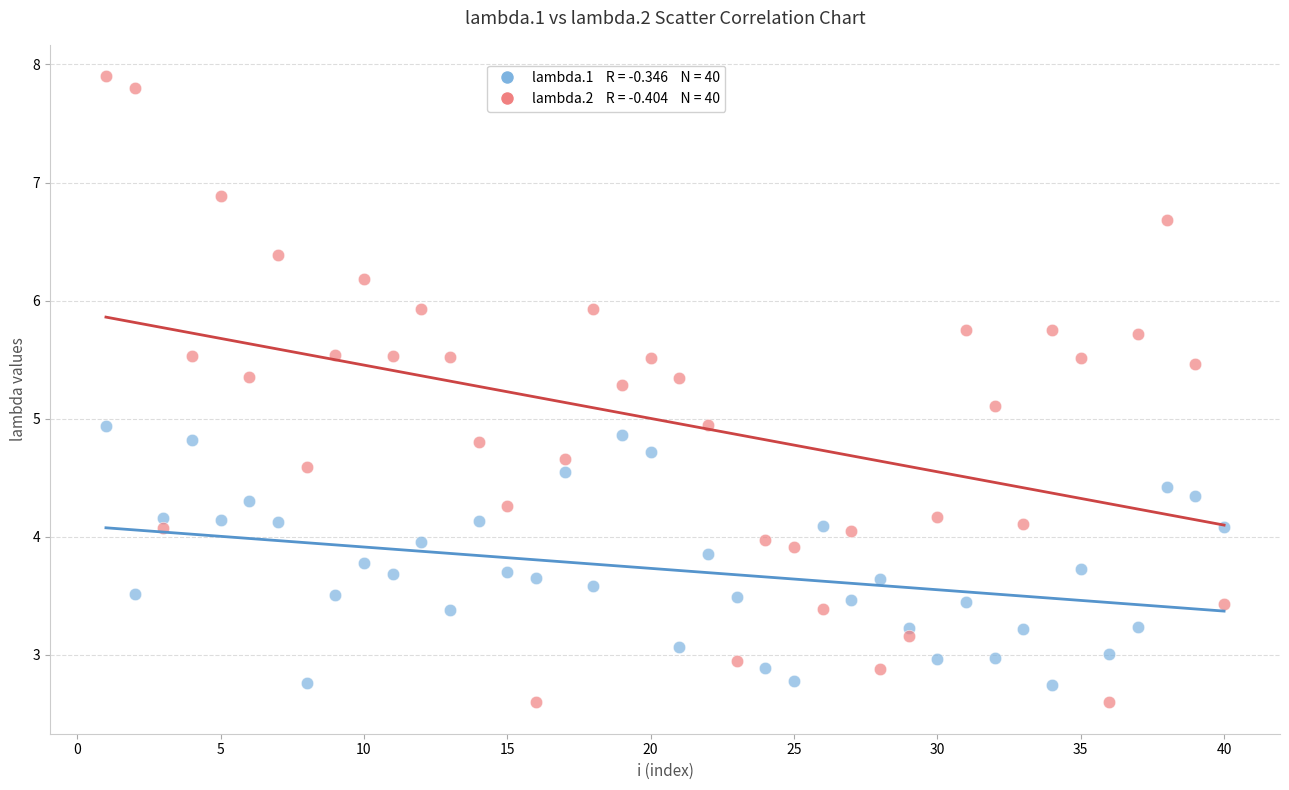

Across all data points, what is the range of Y values (max minus min)?

5.3